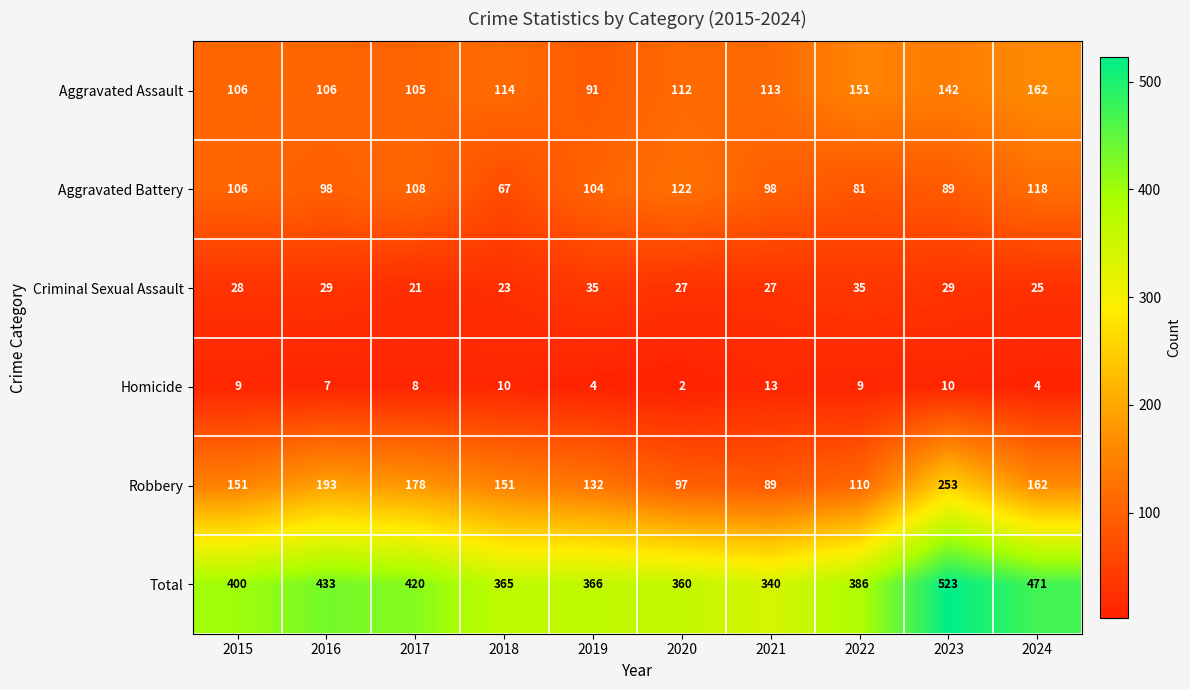

What is the average value of the Total series?

406